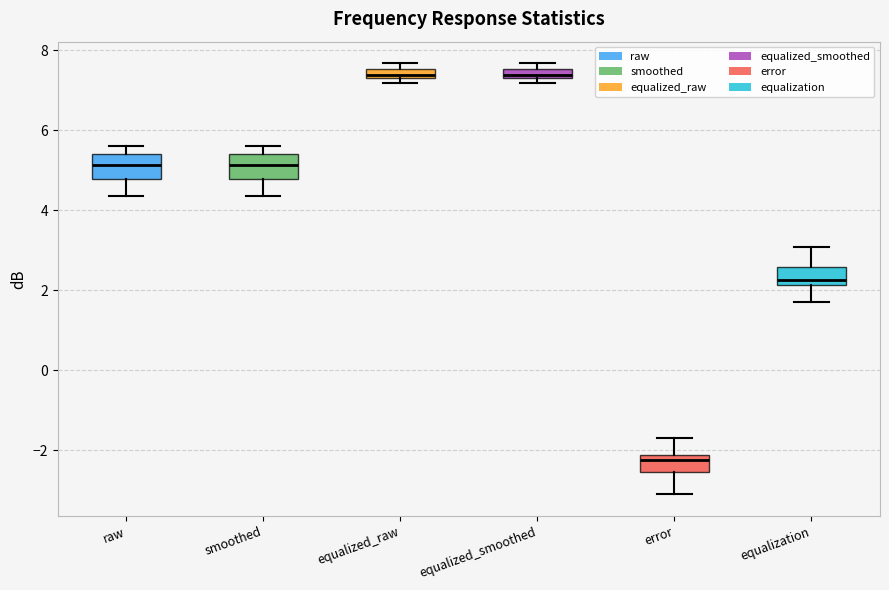

Which box has the lowest median line?

error